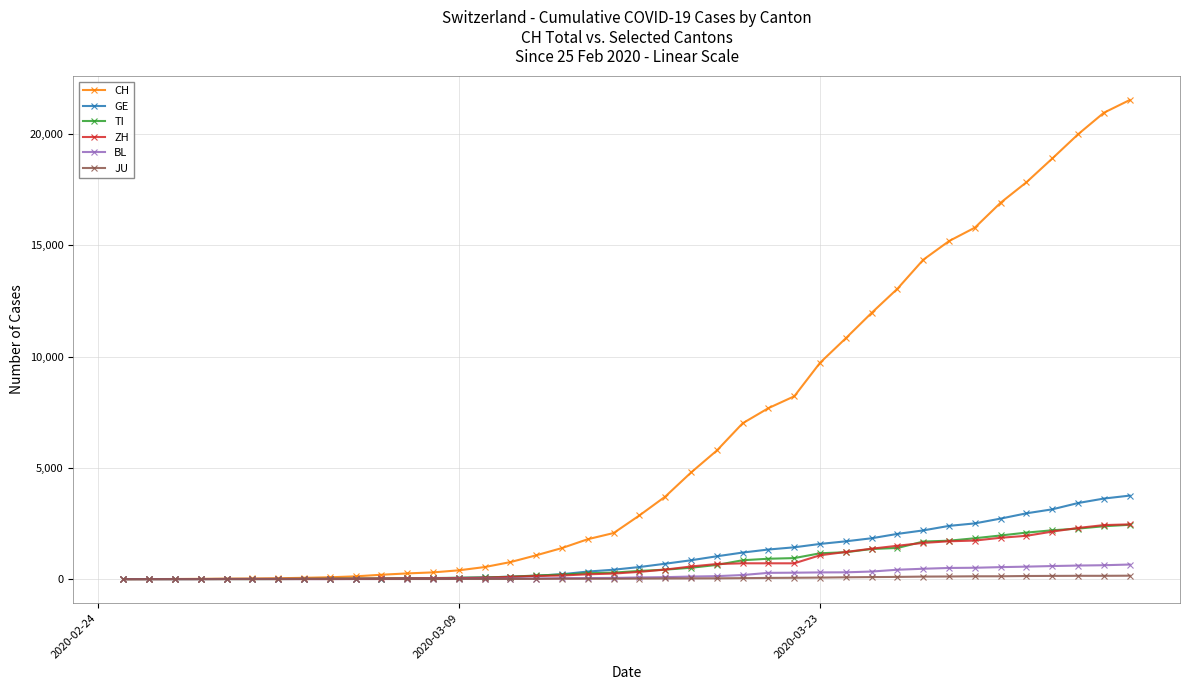

What is the greatest value displayed?

21530